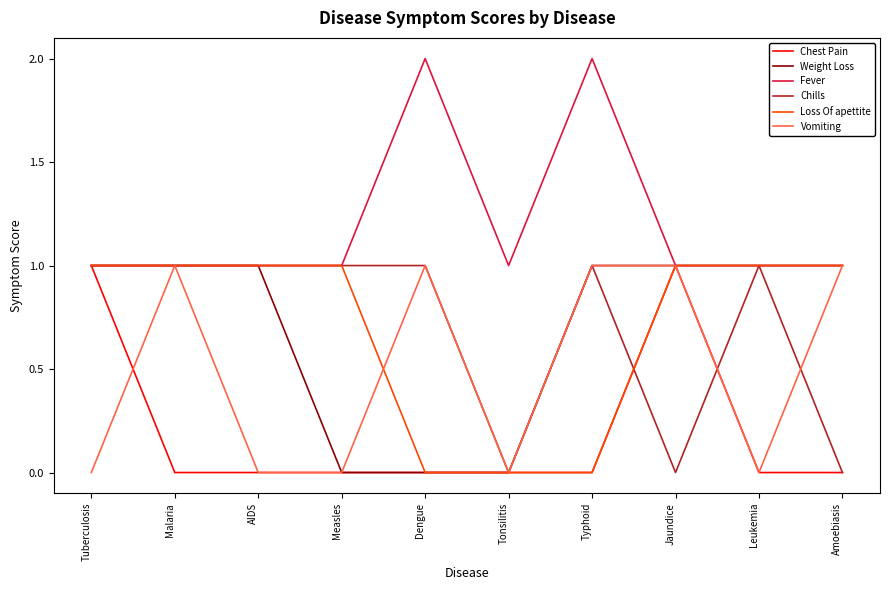

Is it true that Chest Pain equals 0 at Dengue?

True